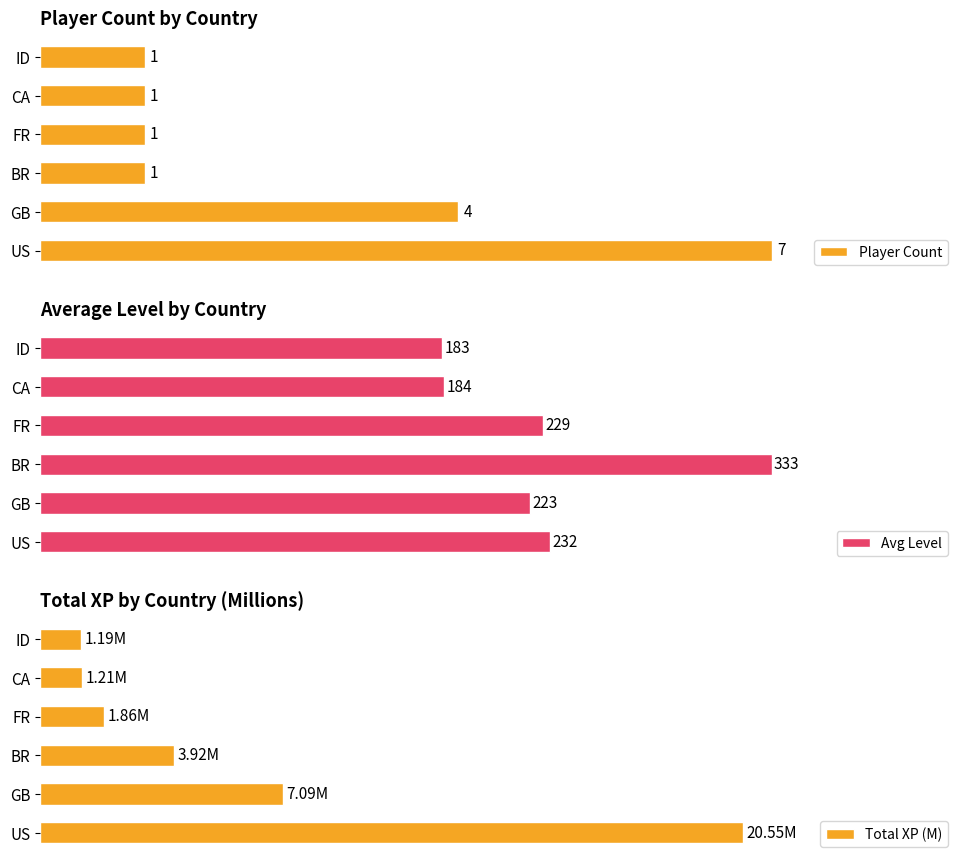

At which label is Total XP (M) closest to 10?

GB